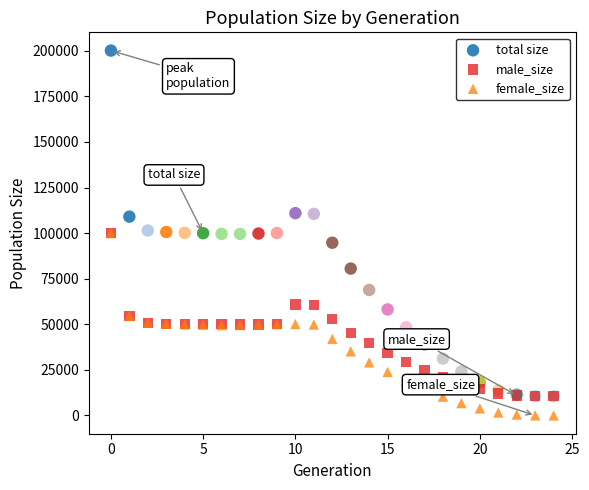

Which series contains the highest Y value?

total size